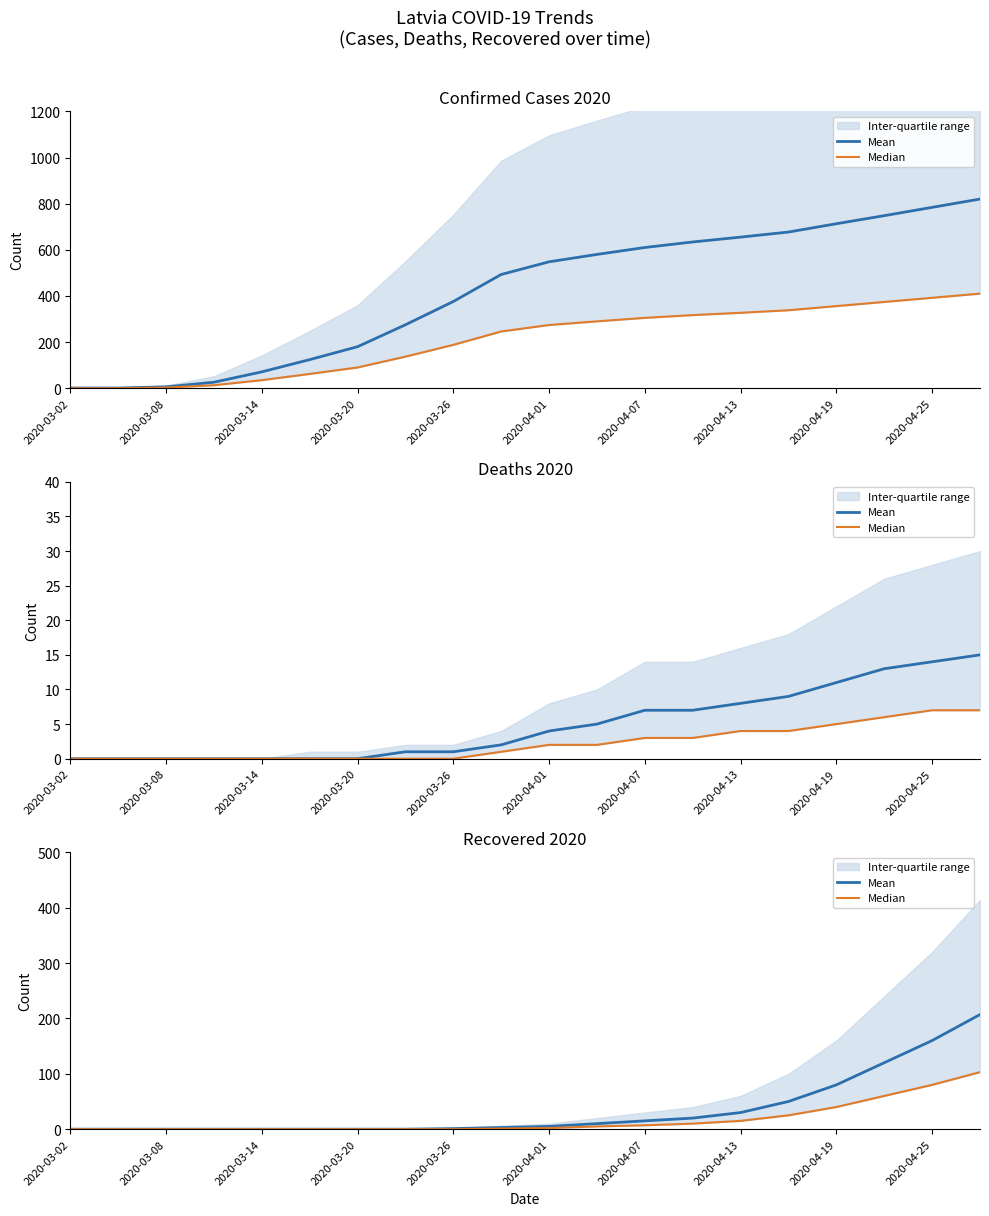

True or false: Mean has a value of 50 at 15.

True